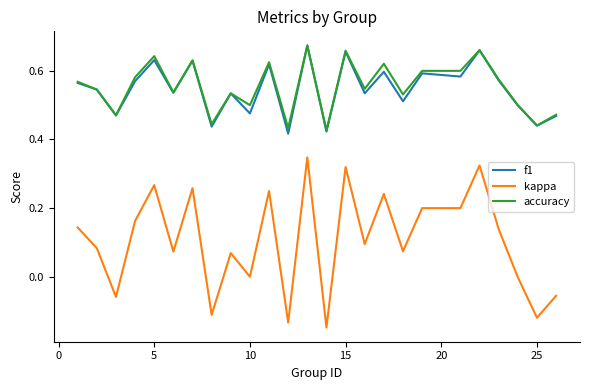

Which series has the largest range (max minus min)?

kappa